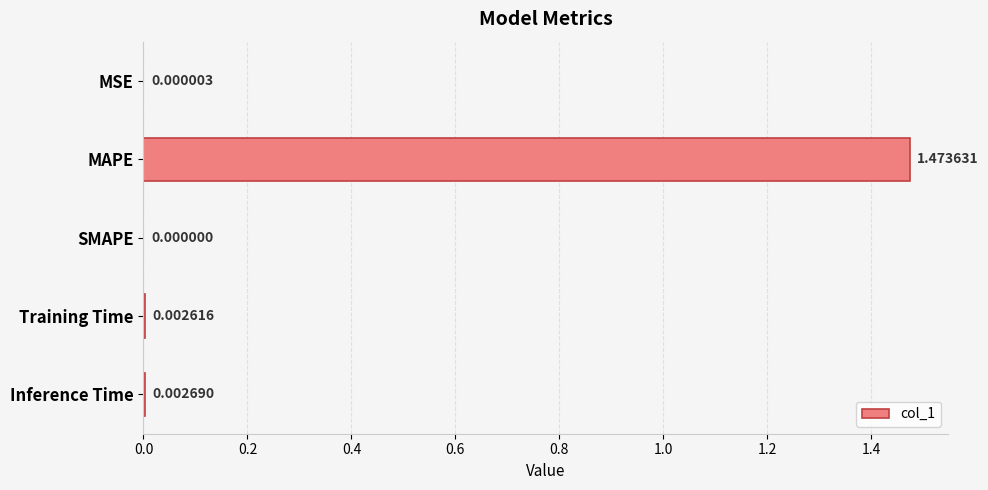

At which label is the value closest to 0?

SMAPE